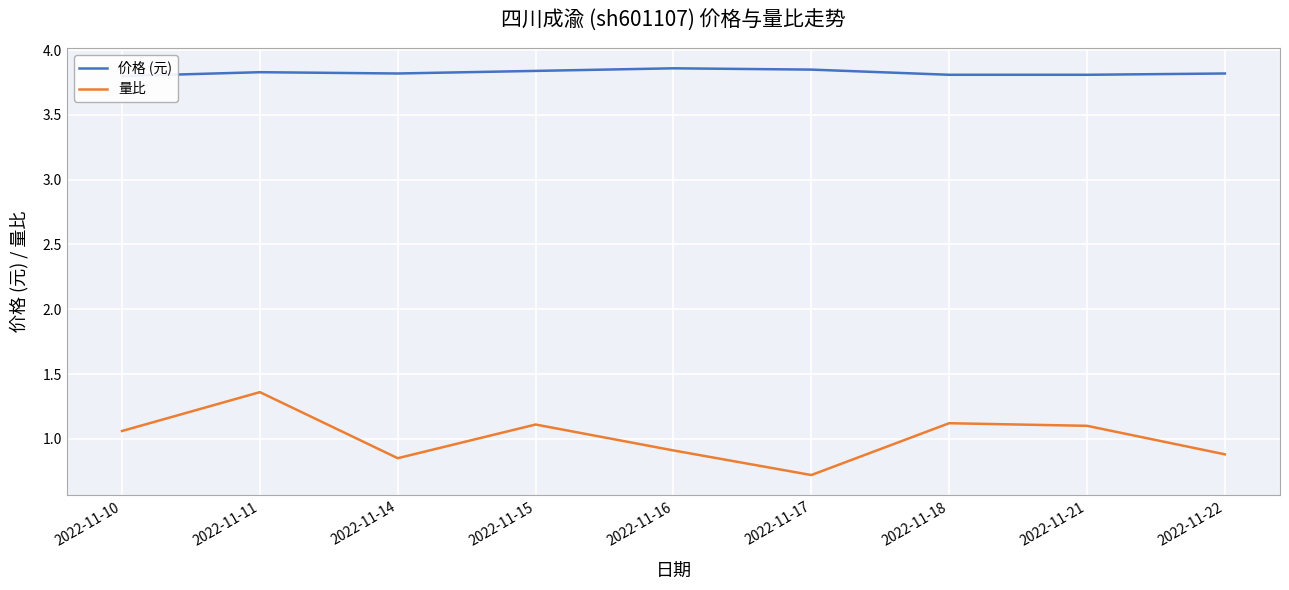

Which series has the widest spread of values?

量比